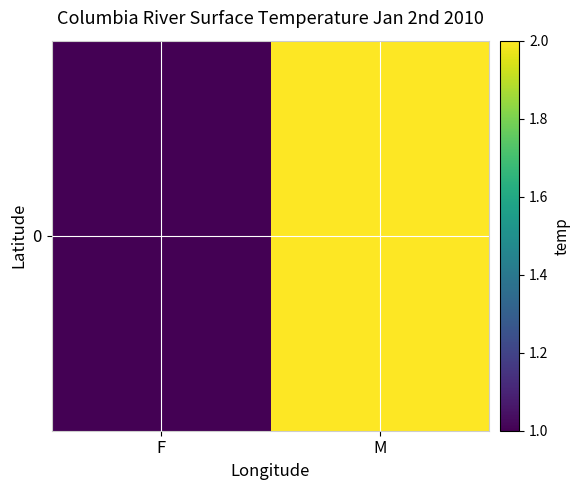

Which has a higher value, M or F?

M